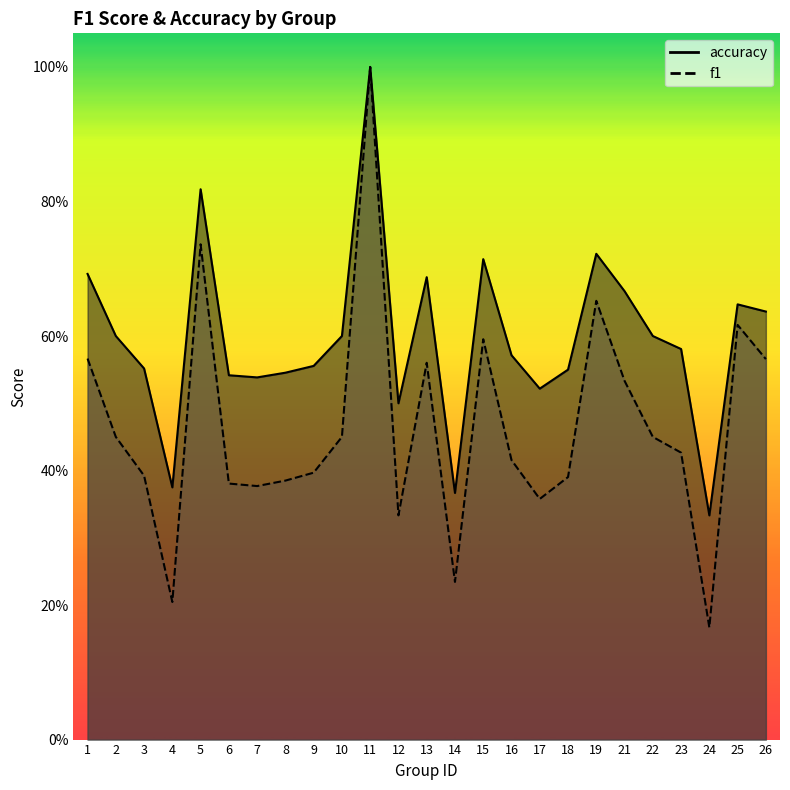

Where is the first local minimum for f1?

4